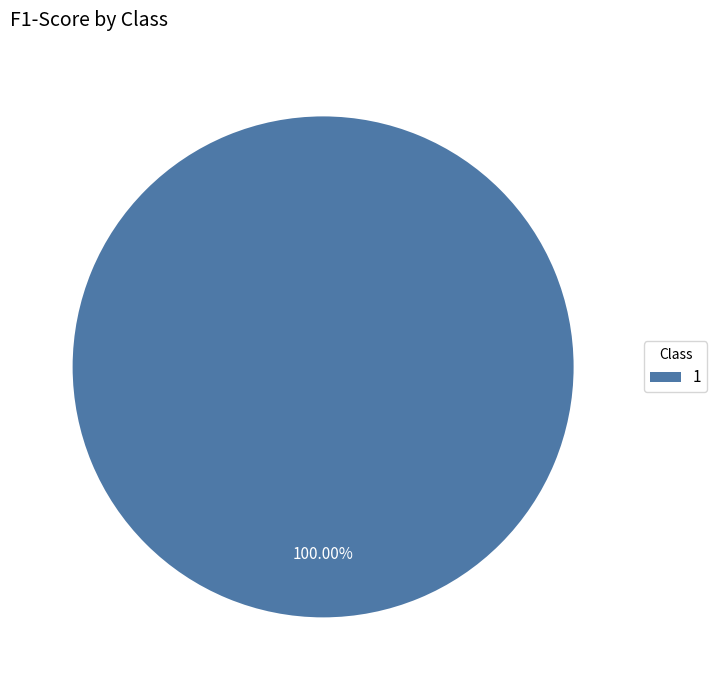

To the nearest percent, what portion does 1 represent?

100%